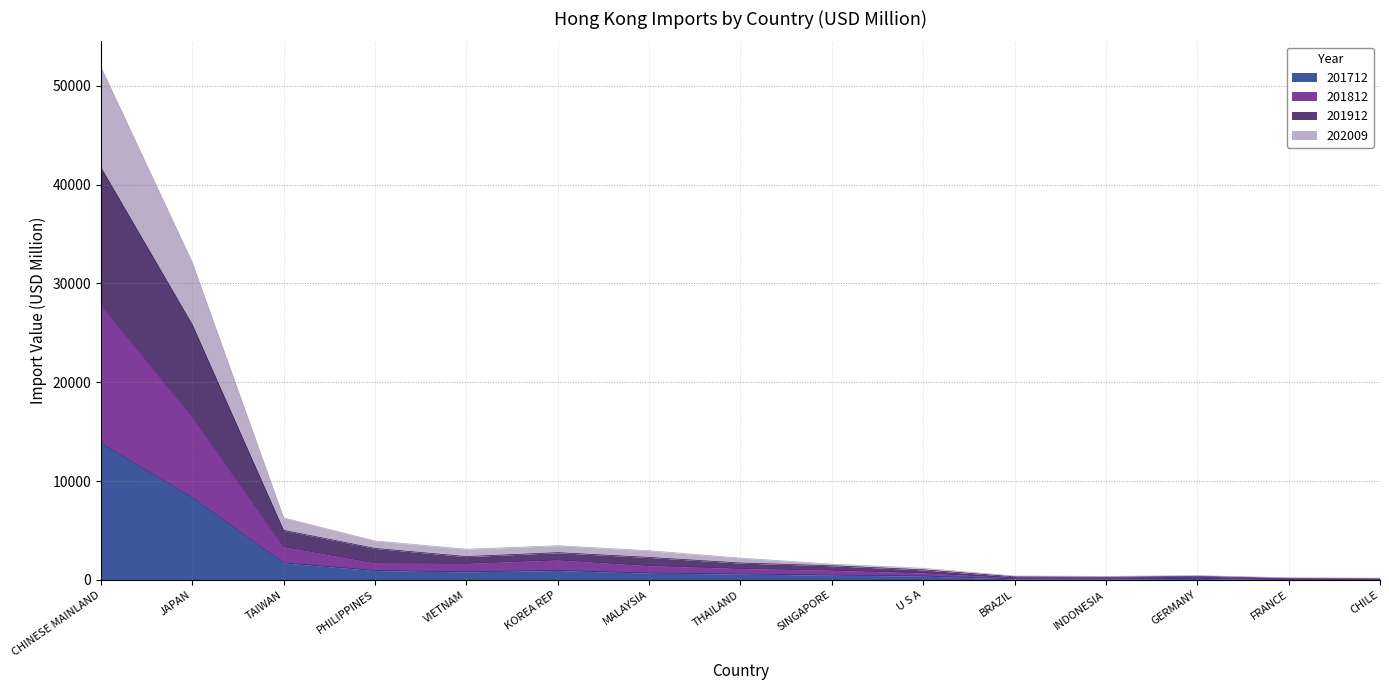

How many lines are shown in the chart?

4